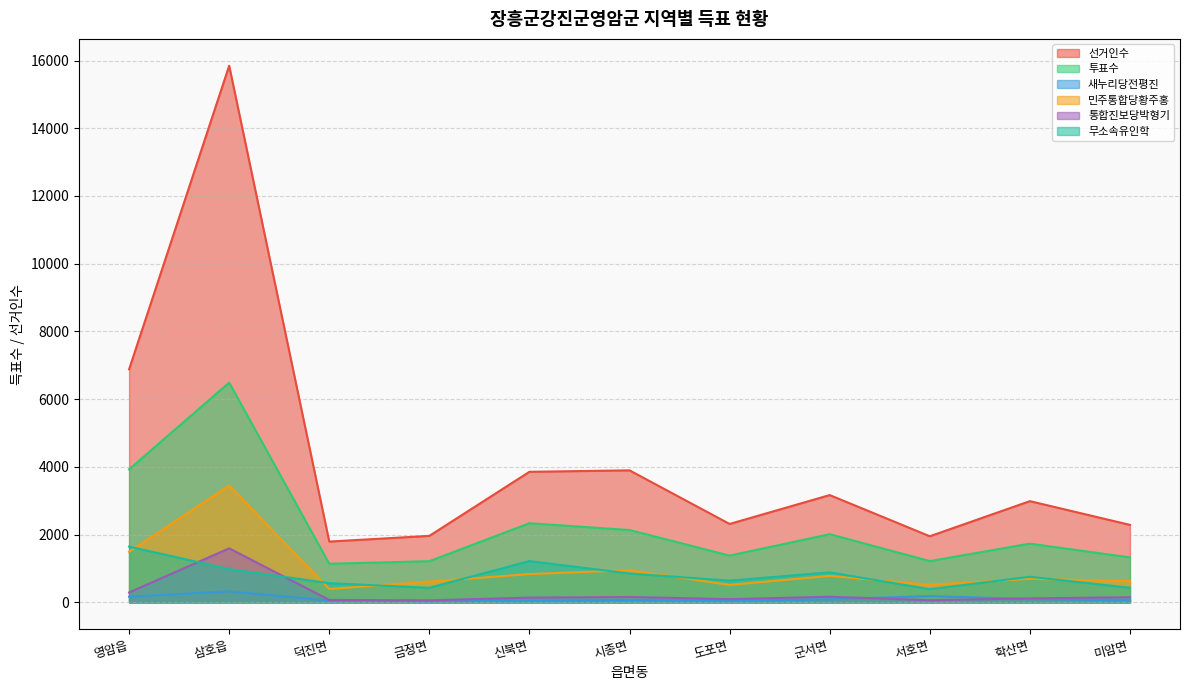

What is the sum of the 무소속유인학 values at 삼호읍 and 서호면?

1376